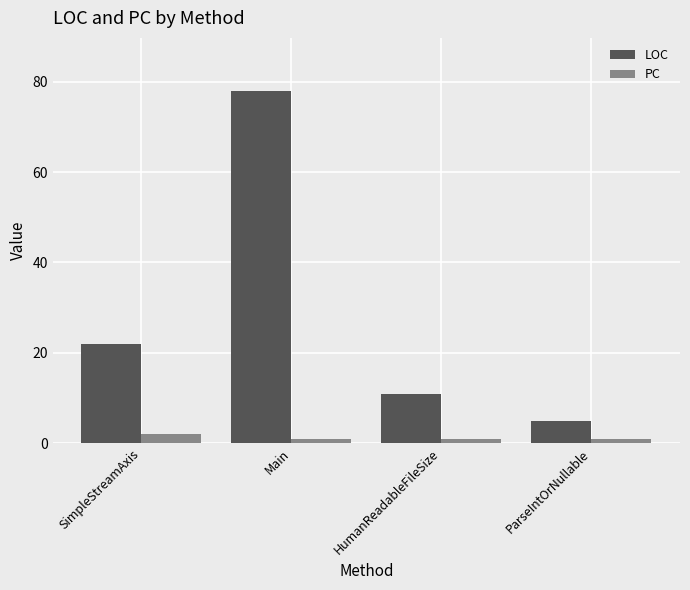

What position from the right is HumanReadableFileSize?

2